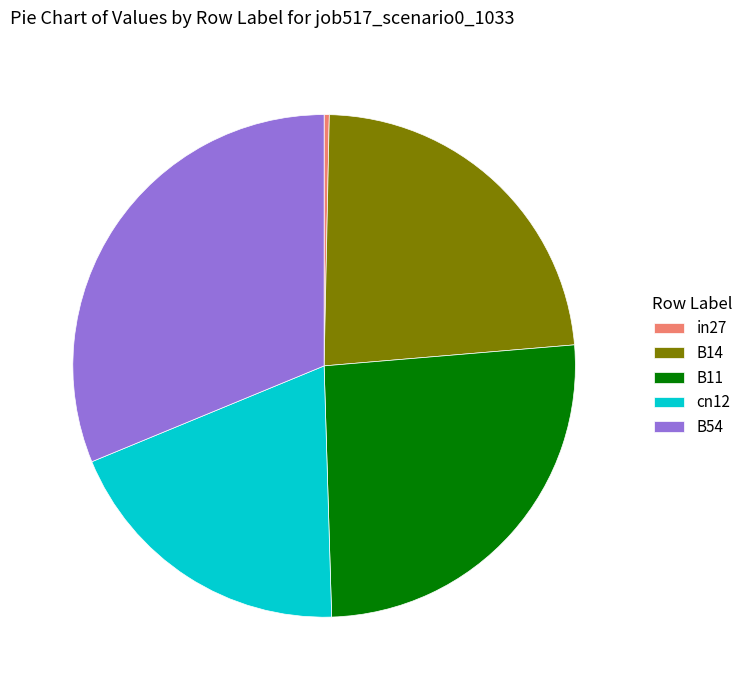

Is it true that B54 is 45% of the pie?

False